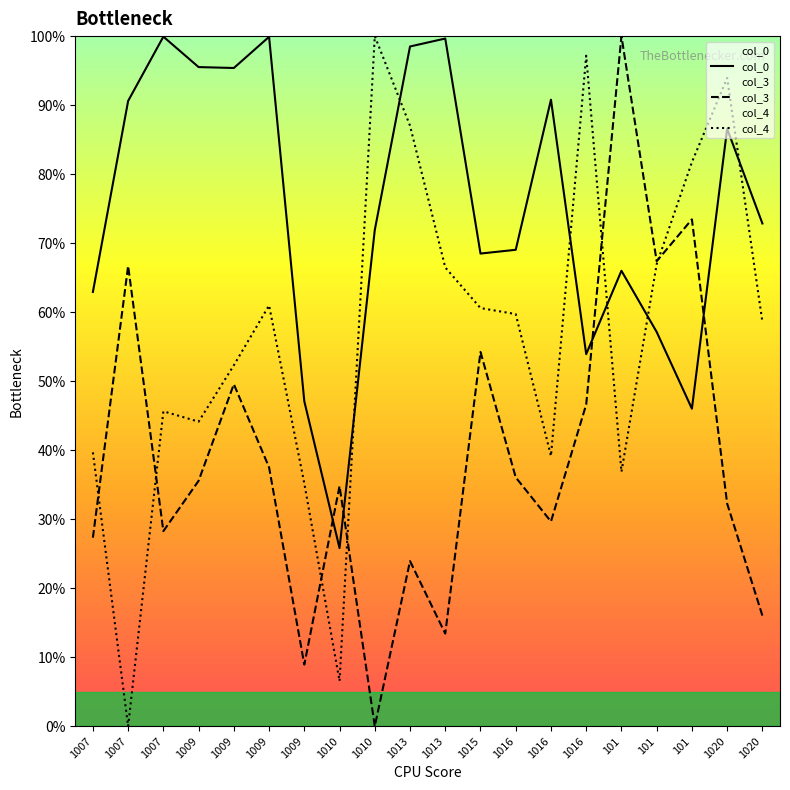

Which series changed the most between 1013 and 101?

col_3